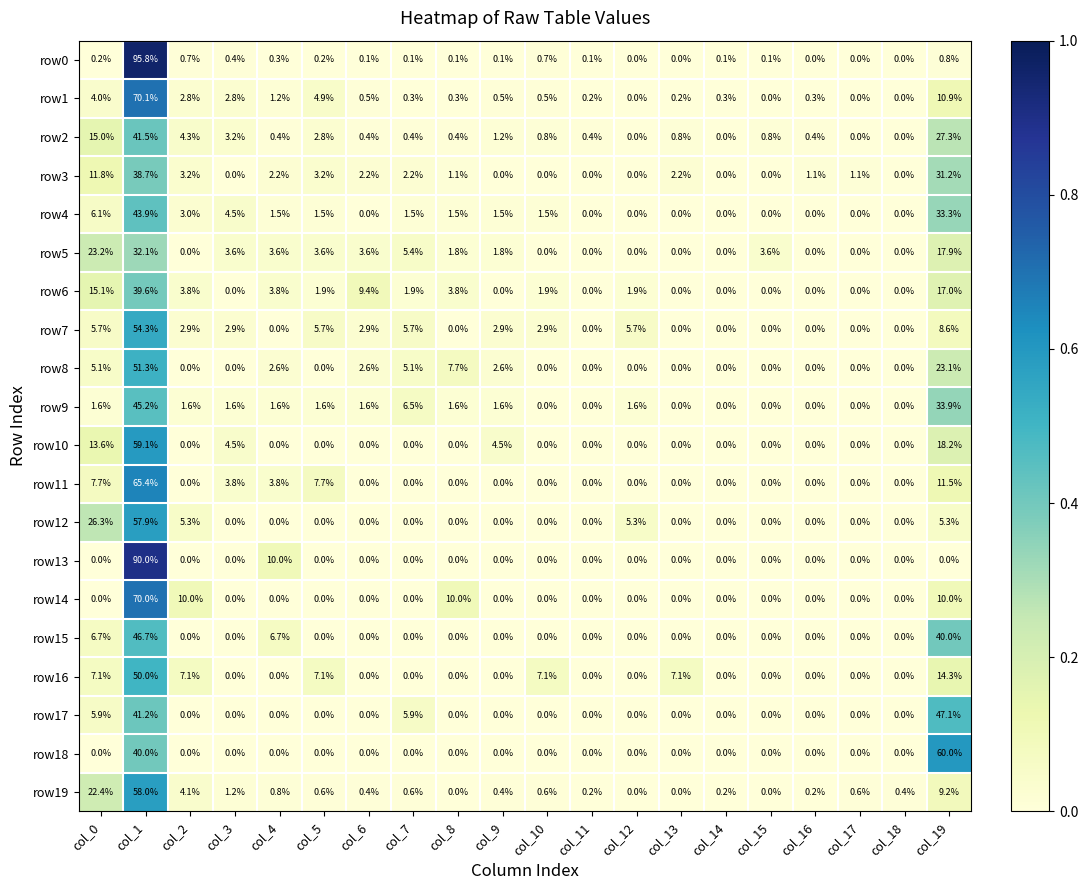

List the series in order of their peak value, lowest first.

row5, row3, row6, row2, row4, row9, row15, row17, row16, row8, row7, row12, row19, row10, row18, row11, row14, row1, row13, row0